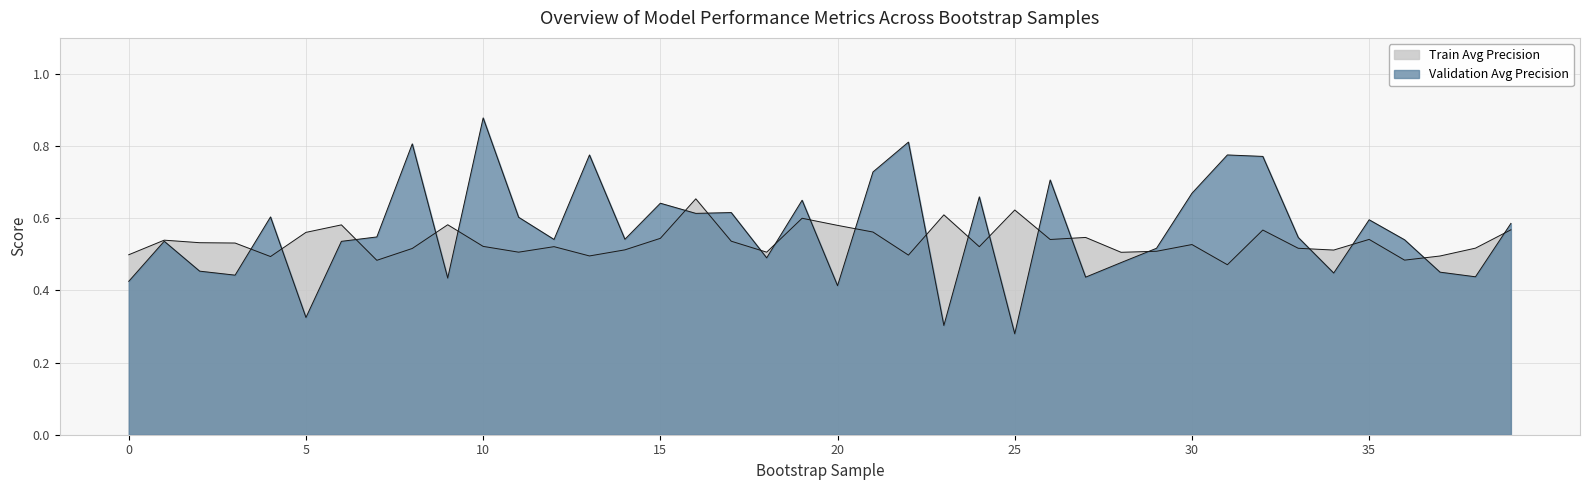

At how many categories does at least one series exceed 0?

40